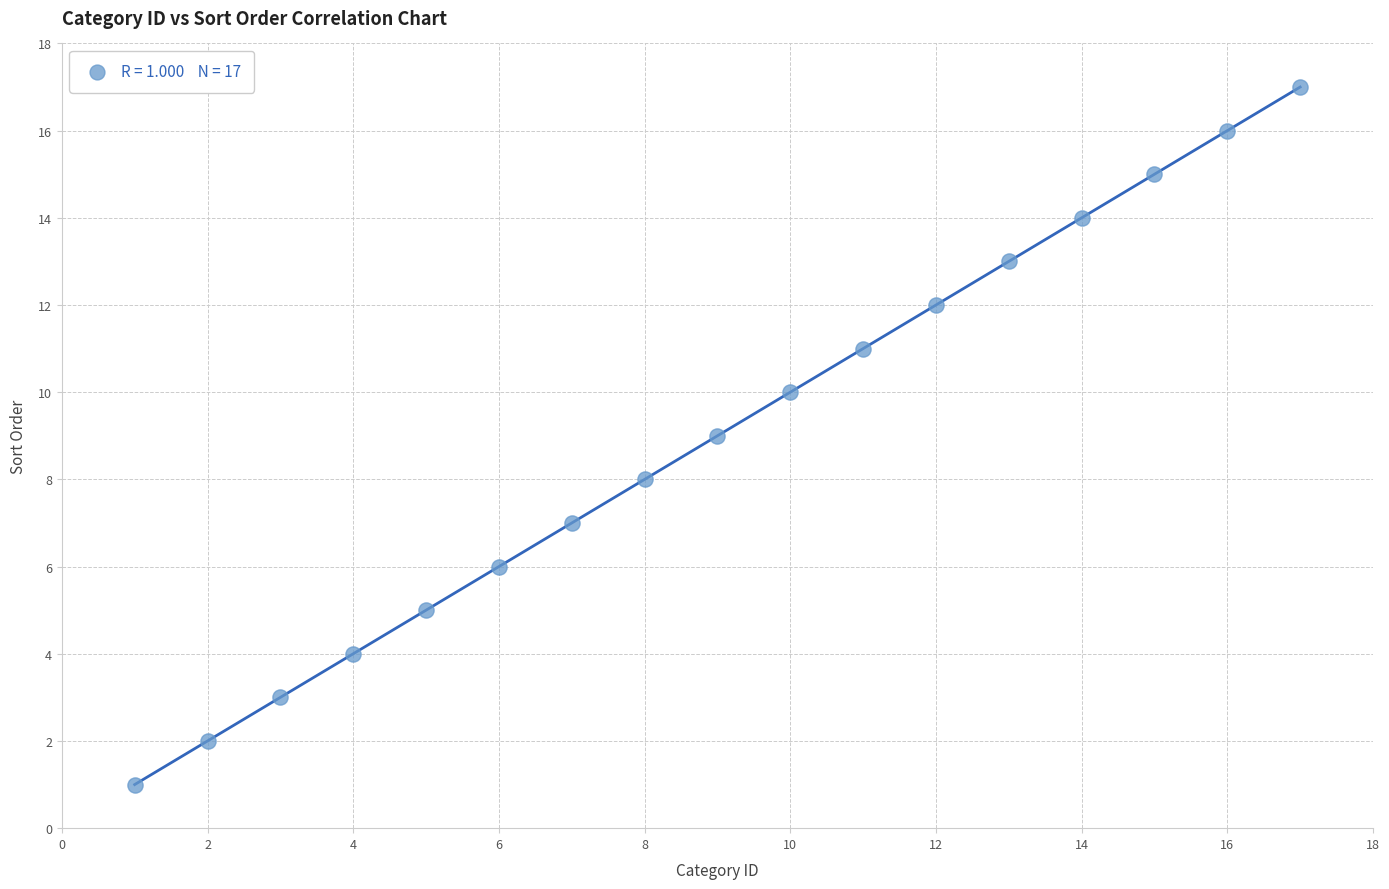

What is the range of Y values (max minus min)?

16